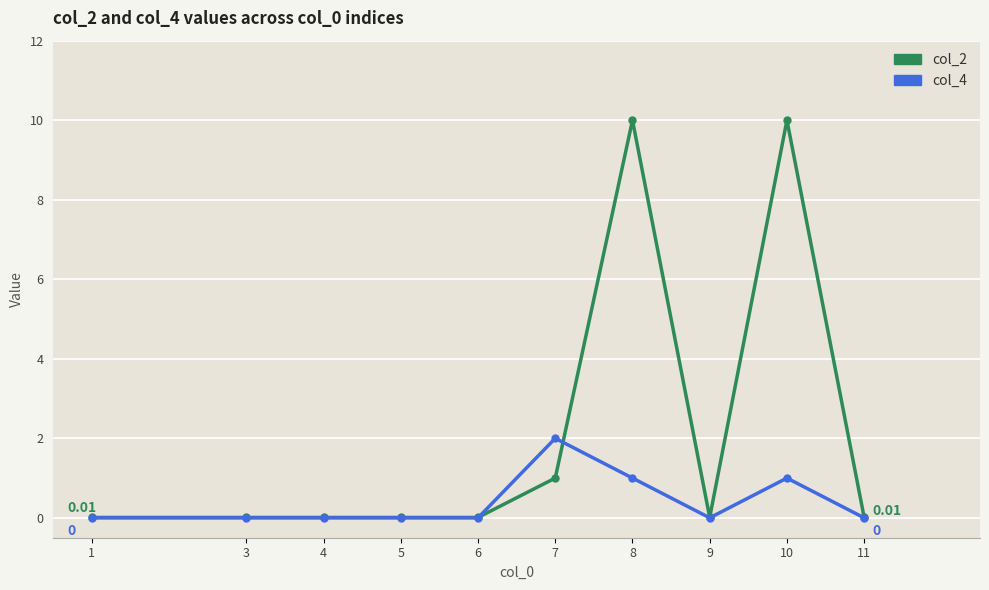

Which series has the largest total across all categories?

col_2